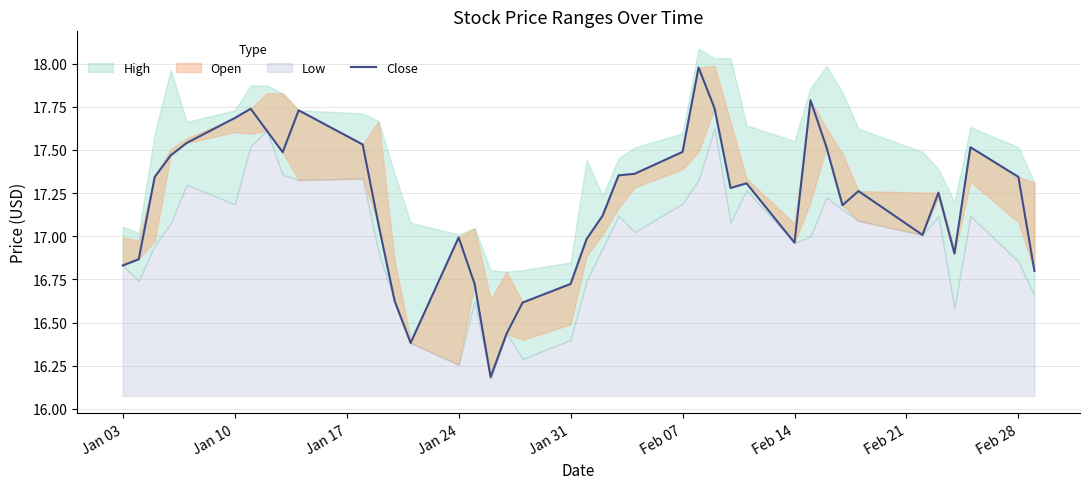

Reading right to left, extract all data points from this chart.

16.8	17.3	17.5	16.9	17.3	17.0	17.3	17.2	17.5	17.8	17.0	17.3	17.3	17.7	18.0	17.5	17.4	17.4	17.1	17.0	16.7	16.6	16.4	16.2	16.7	17.0	16.4	16.6	17.1	17.5	17.7	17.5	17.6	17.7	17.7	17.5	17.5	17.3	16.9	16.8